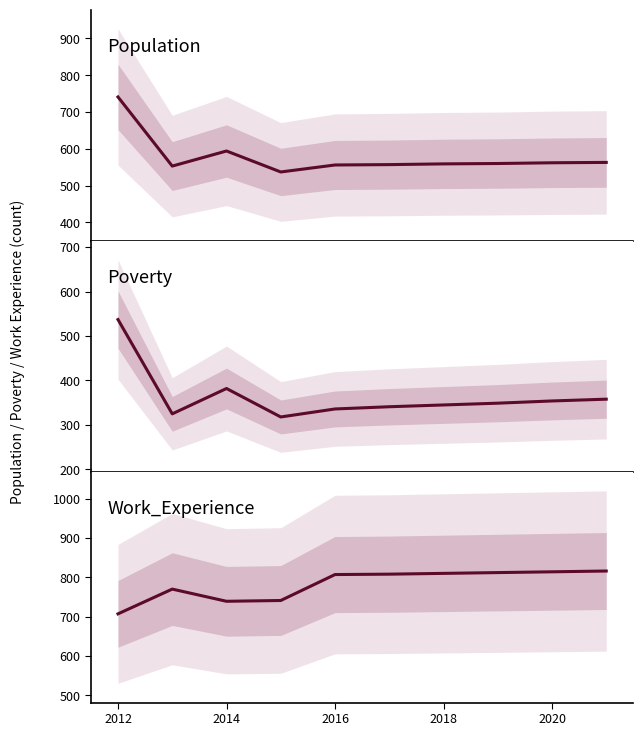

Does the chart display data point markers on the line(s)?

No